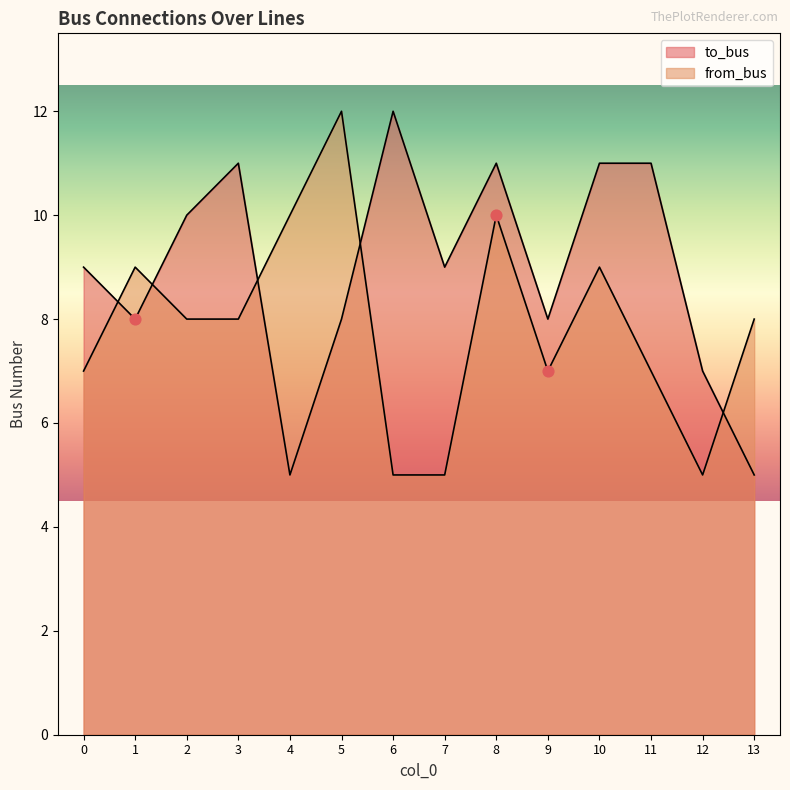

Is the value of to_bus at 9 greater than the value of from_bus at 12?

Yes